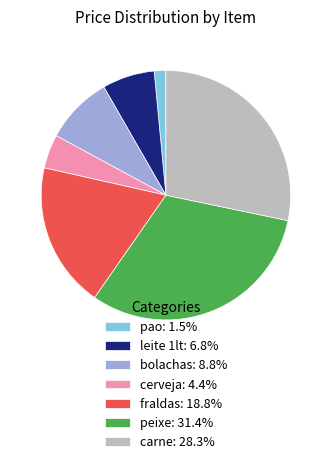

Combined, do bolachas: 8.8% and cerveja: 4.4% account for over 50%?

No